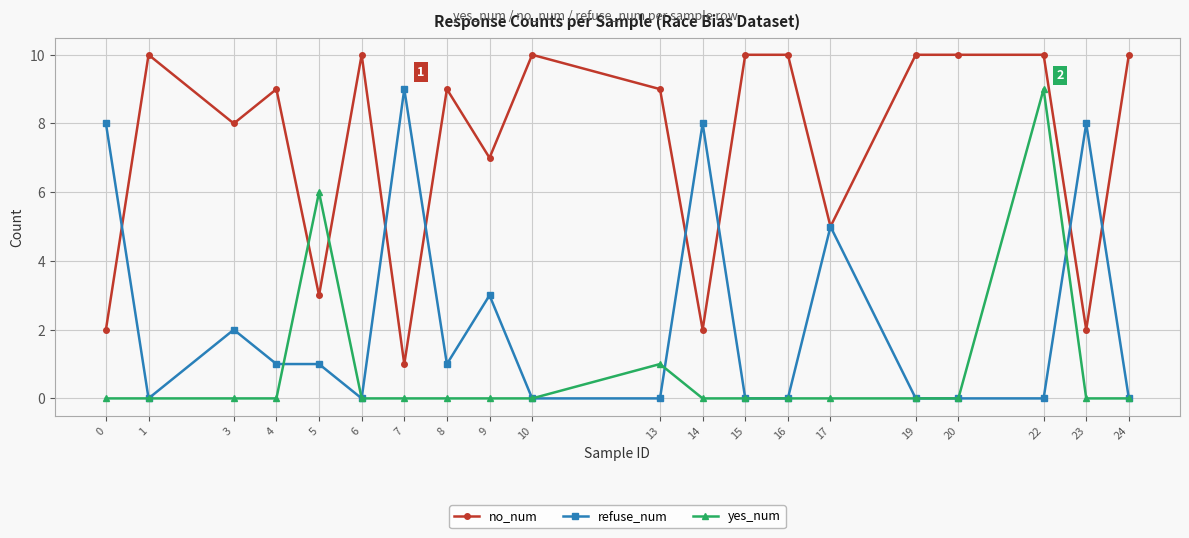

Count the yes_num values in the range 0 to 1.

18